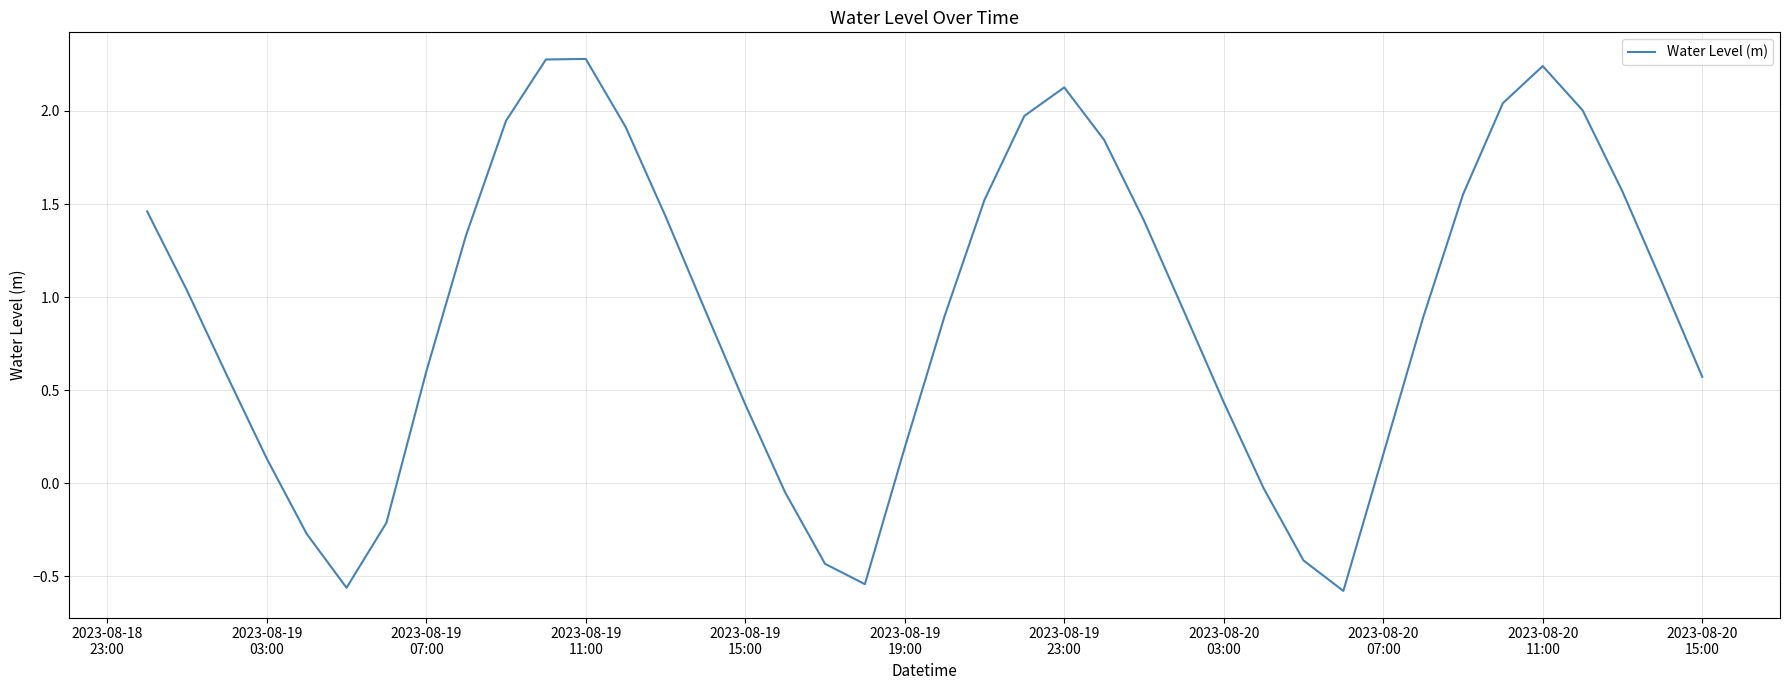

What is the difference between the maximum and minimum values?

2.9